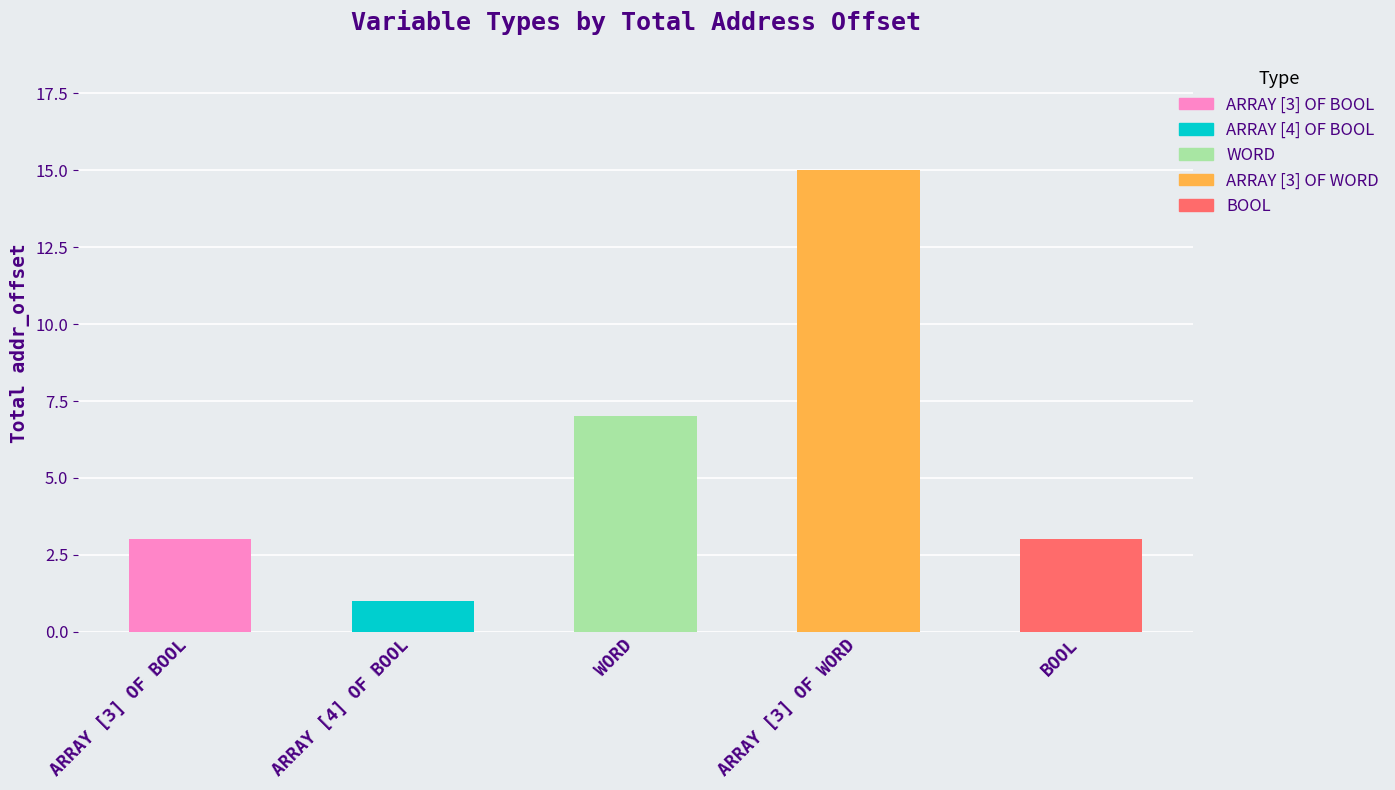

What is the average value?

6